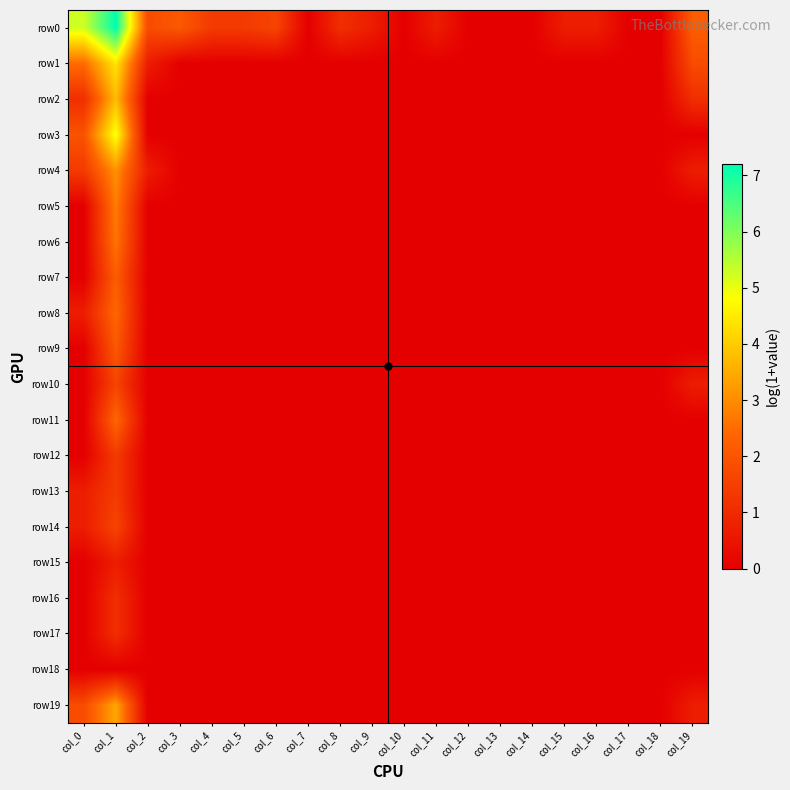

Which label corresponds to the smallest value in the chart?

col_7